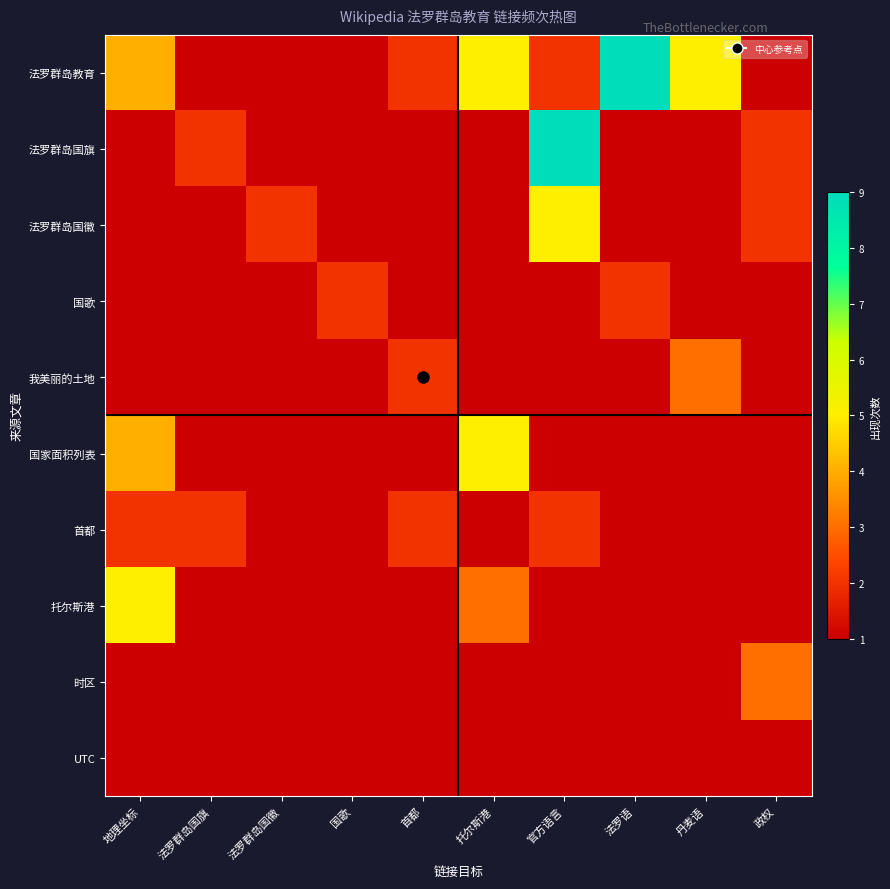

Reading right to left, extract all data points from this chart.

法罗群岛教育: 政权=1	丹麦语=5	法罗语=9	官方语言=2	托尔斯港=5	首都=2	国歌=1	法罗群岛国徽=1	法罗群岛国旗=1	地理坐标=4
法罗群岛国旗: 政权=2	丹麦语=1	法罗语=1	官方语言=9	托尔斯港=1	首都=1	国歌=1	法罗群岛国徽=1	法罗群岛国旗=2	地理坐标=1
法罗群岛国徽: 政权=2	丹麦语=1	法罗语=1	官方语言=5	托尔斯港=1	首都=1	国歌=1	法罗群岛国徽=2	法罗群岛国旗=1	地理坐标=1
国歌: 政权=1	丹麦语=1	法罗语=2	官方语言=1	托尔斯港=1	首都=1	国歌=2	法罗群岛国徽=1	法罗群岛国旗=1	地理坐标=1
我美丽的土地: 政权=1	丹麦语=3	法罗语=1	官方语言=1	托尔斯港=1	首都=2	国歌=1	法罗群岛国徽=1	法罗群岛国旗=1	地理坐标=1
国家面积列表: 政权=1	丹麦语=1	法罗语=1	官方语言=1	托尔斯港=5	首都=1	国歌=1	法罗群岛国徽=1	法罗群岛国旗=1	地理坐标=4
首都: 政权=1	丹麦语=1	法罗语=1	官方语言=2	托尔斯港=1	首都=2	国歌=1	法罗群岛国徽=1	法罗群岛国旗=2	地理坐标=2
托尔斯港: 政权=1	丹麦语=1	法罗语=1	官方语言=1	托尔斯港=3	首都=1	国歌=1	法罗群岛国徽=1	法罗群岛国旗=1	地理坐标=5
时区: 政权=3	丹麦语=1	法罗语=1	官方语言=1	托尔斯港=1	首都=1	国歌=1	法罗群岛国徽=1	法罗群岛国旗=1	地理坐标=1
UTC: 政权=1	丹麦语=1	法罗语=1	官方语言=1	托尔斯港=1	首都=1	国歌=1	法罗群岛国徽=1	法罗群岛国旗=1	地理坐标=1